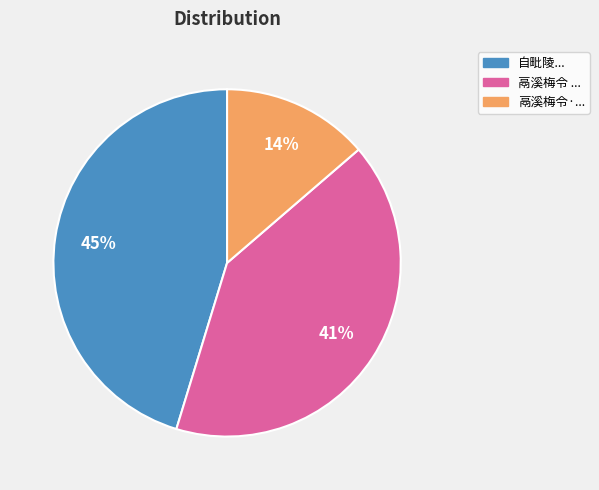

Is there any slice that represents more than half of the pie?

No